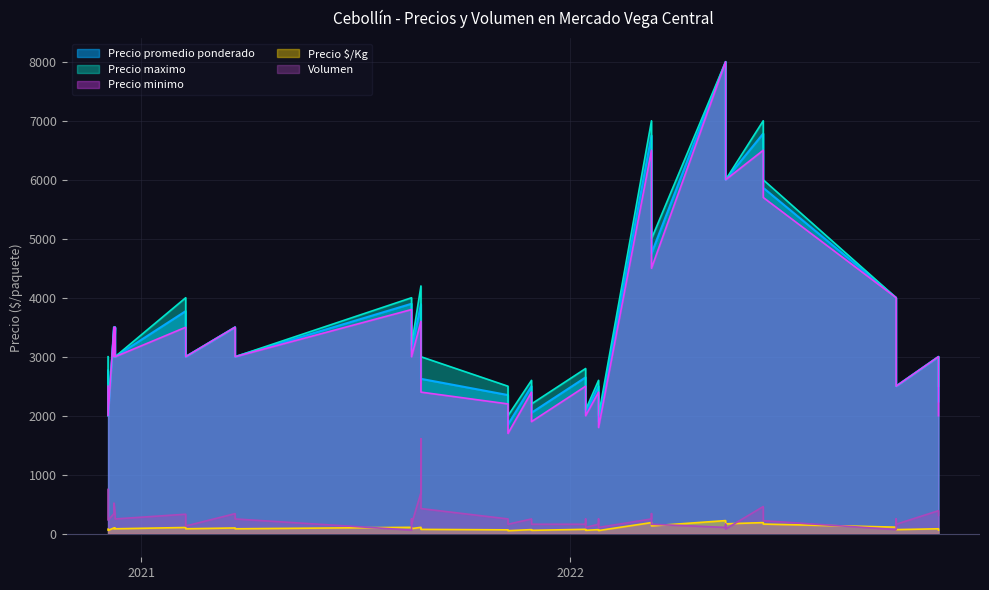

What is the label of the 35th point from the left?

2022-10-05